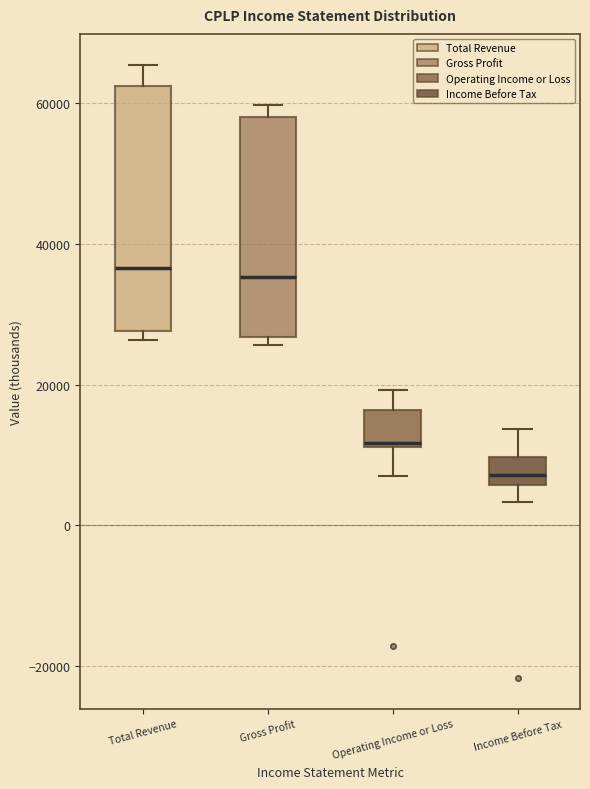

Where is the lower edge of the box for Income Before Tax on the y-axis? The values are not printed on the chart, so give them approximately, as read against the axis.

6000